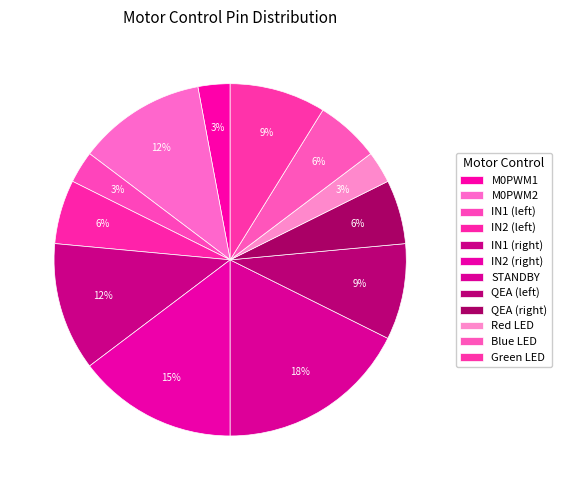

Which slice is the smallest?

M0PWM1